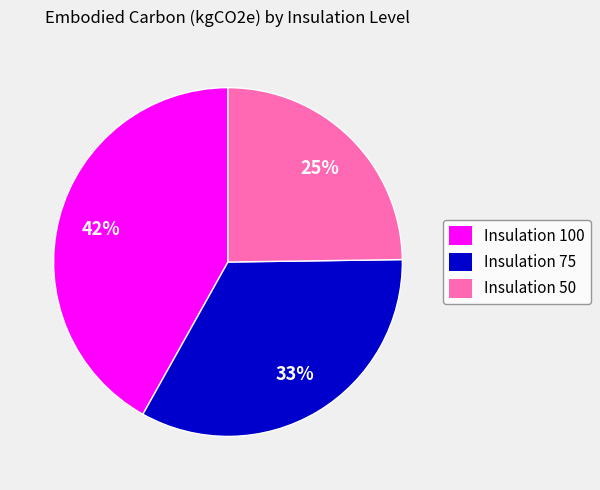

Does any single category account for the majority?

No